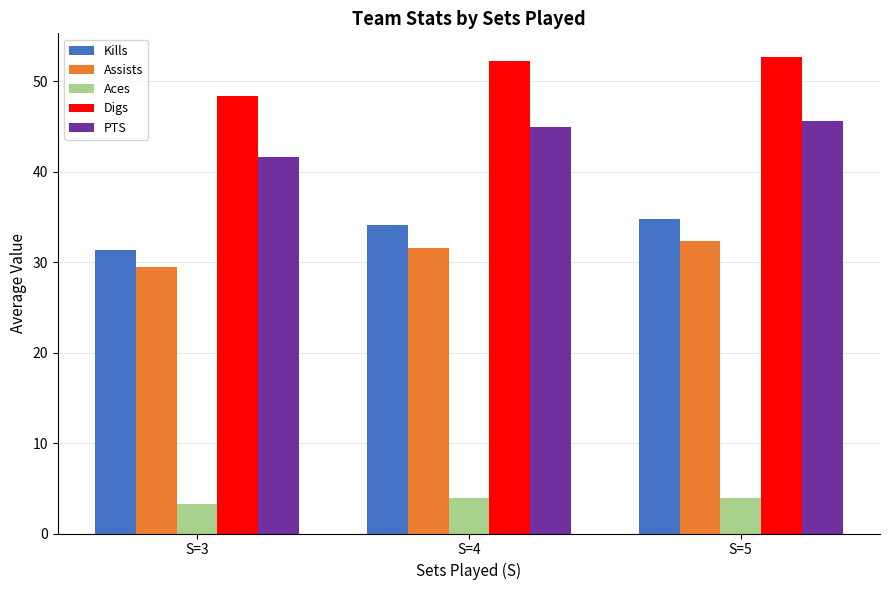

What is the value of the Digs bar at the 2nd from the left?

52.3